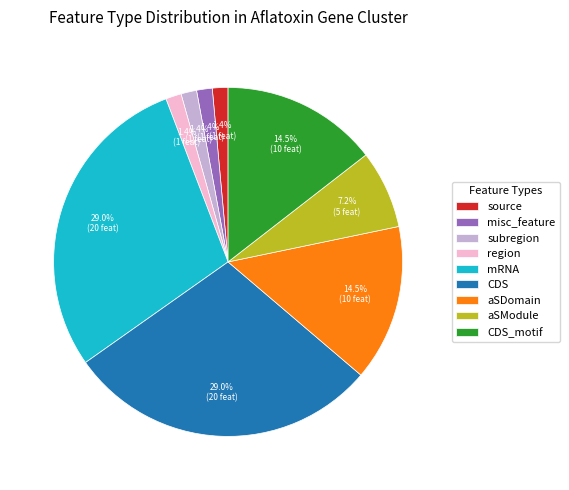

What is the ratio of the value at mRNA to the value at CDS?

1.0